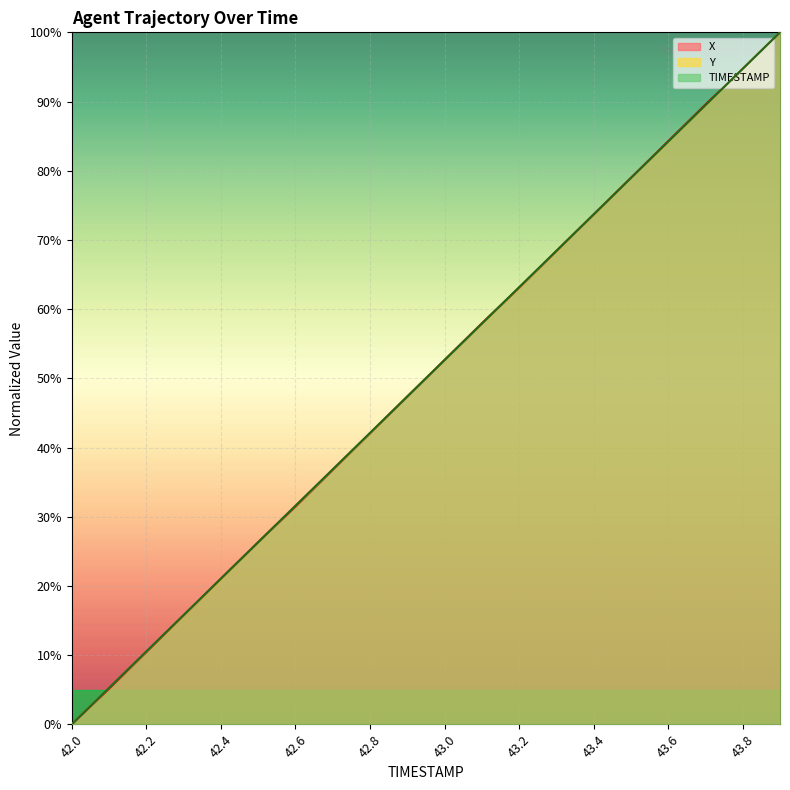

What is the difference between the maximum and minimum values in the TIMESTAMP series?

100.0